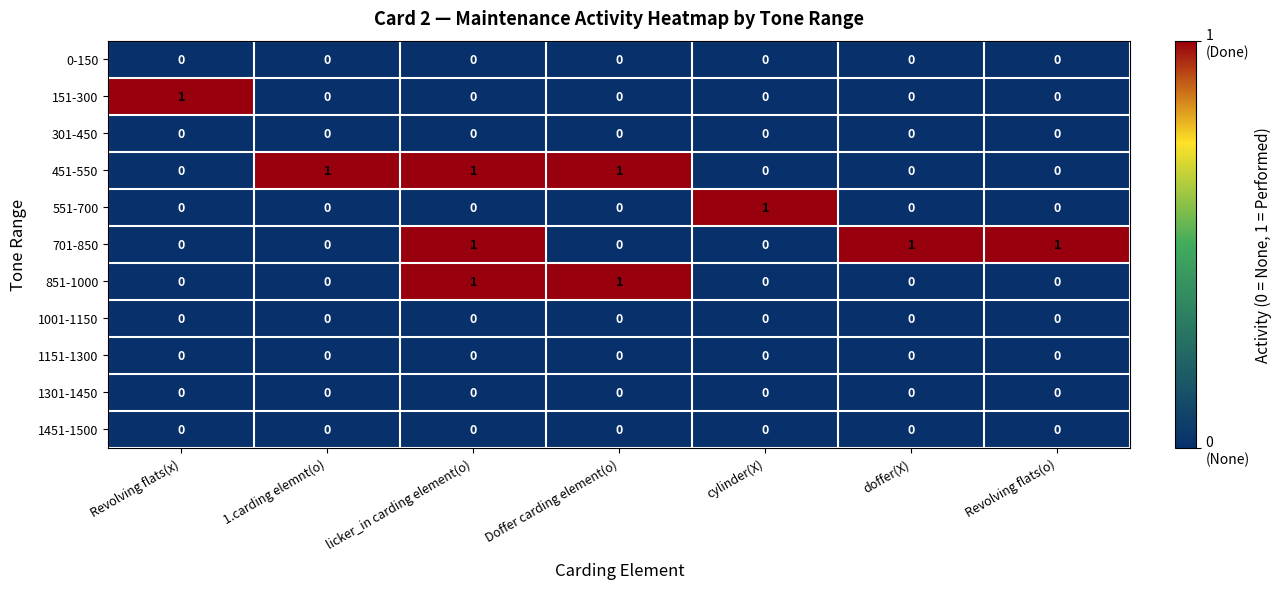

At which category is the sum across all series the highest?

licker_in carding element(o)